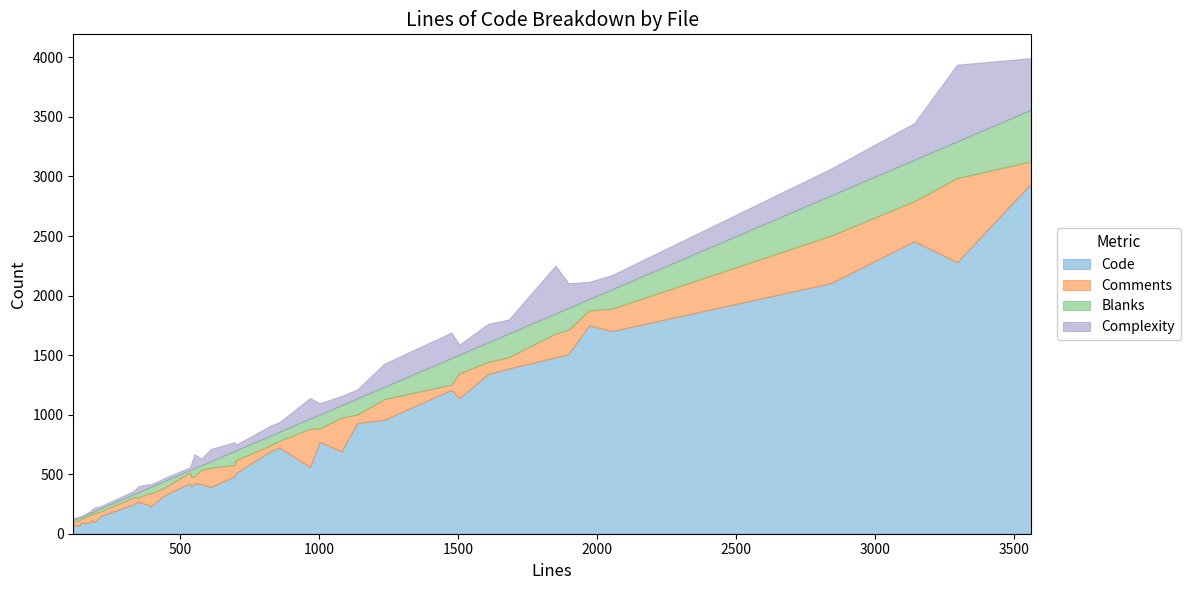

What is the highest value of the Code series?

2940